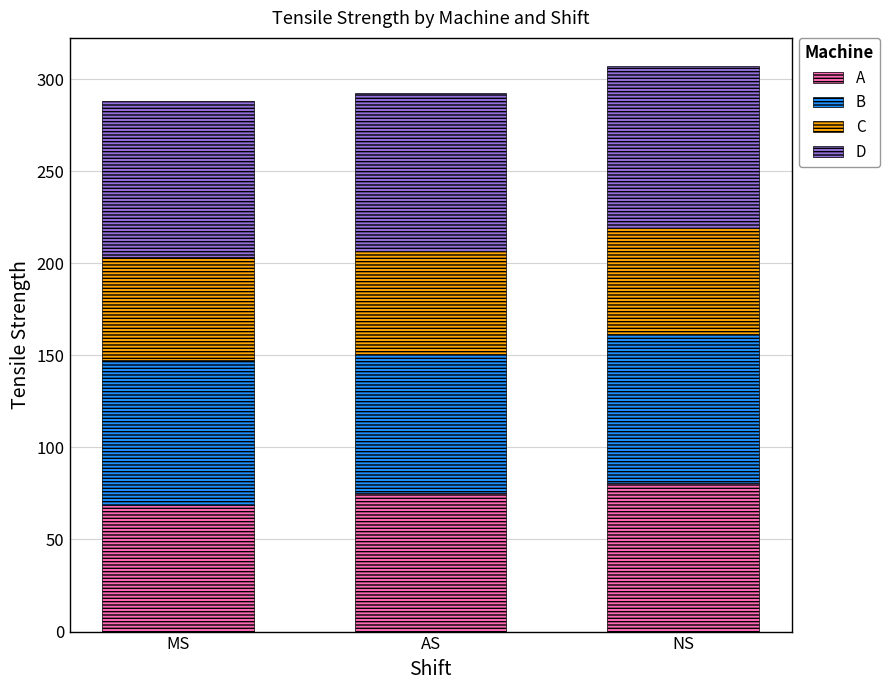

Where does the A series first go above 75?

AS